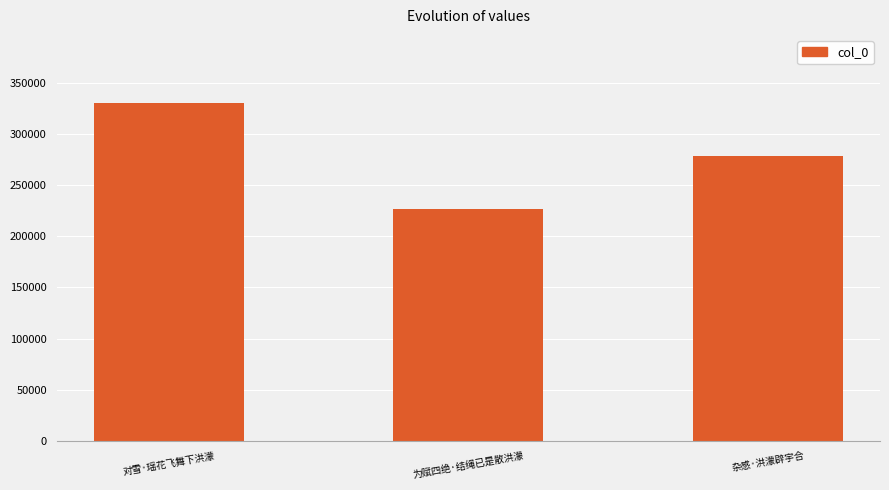

Rank the categories by value from highest to lowest.

对雪·瑶花飞舞下洪濛, 杂感·洪濛辟宇合, 为赋四绝·结绳已是散洪濛